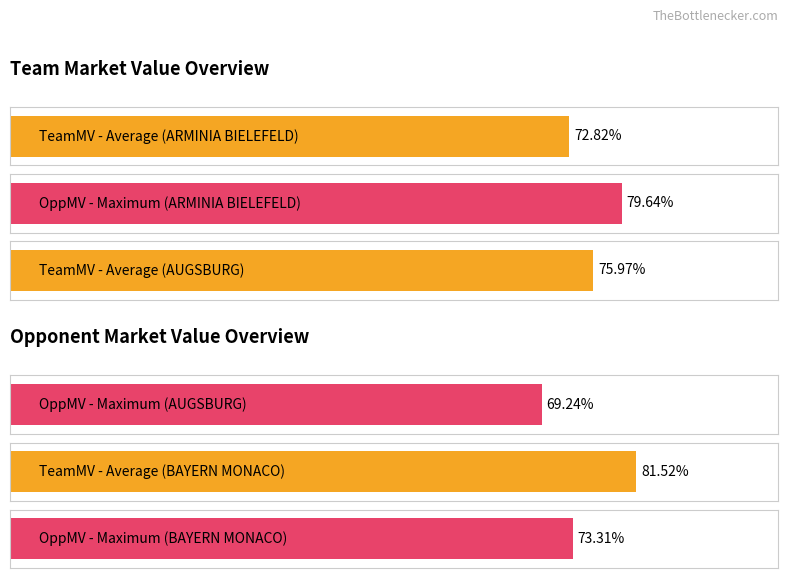

At which category is the sum across all series the highest?

BAYERN MONACO